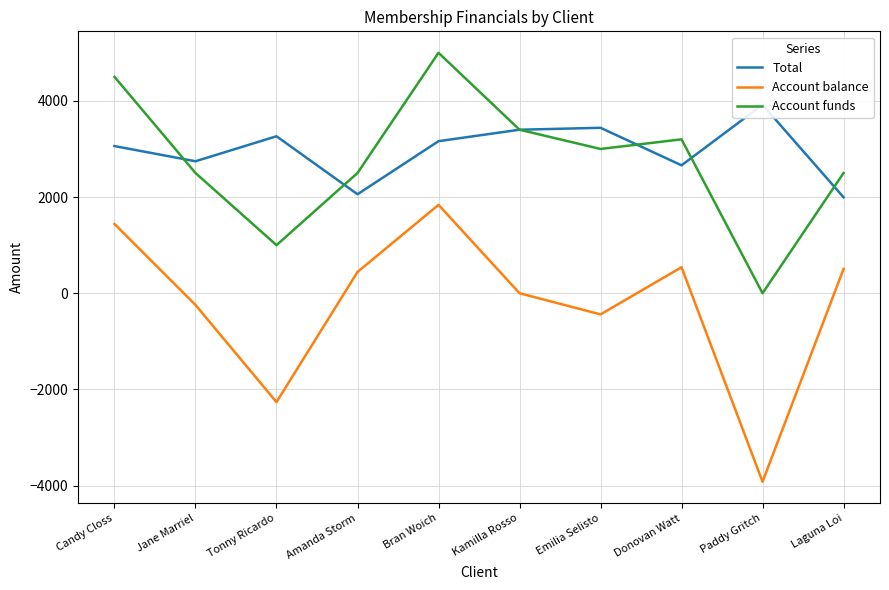

How many interior local peaks does the Account funds series have?

2